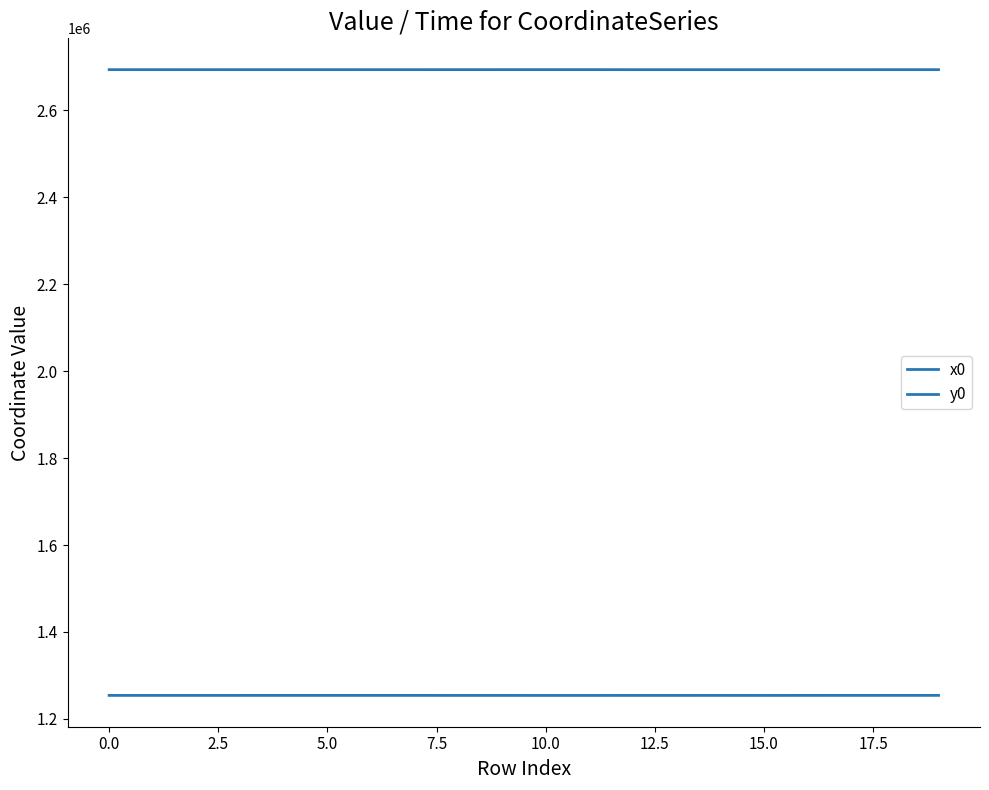

How many lines are shown in the chart?

2